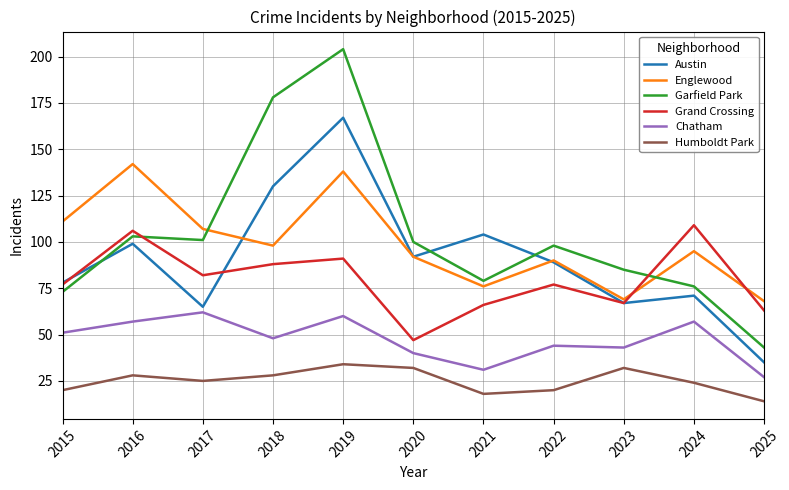

True or false: Humboldt Park and Austin intersect in this chart.

False